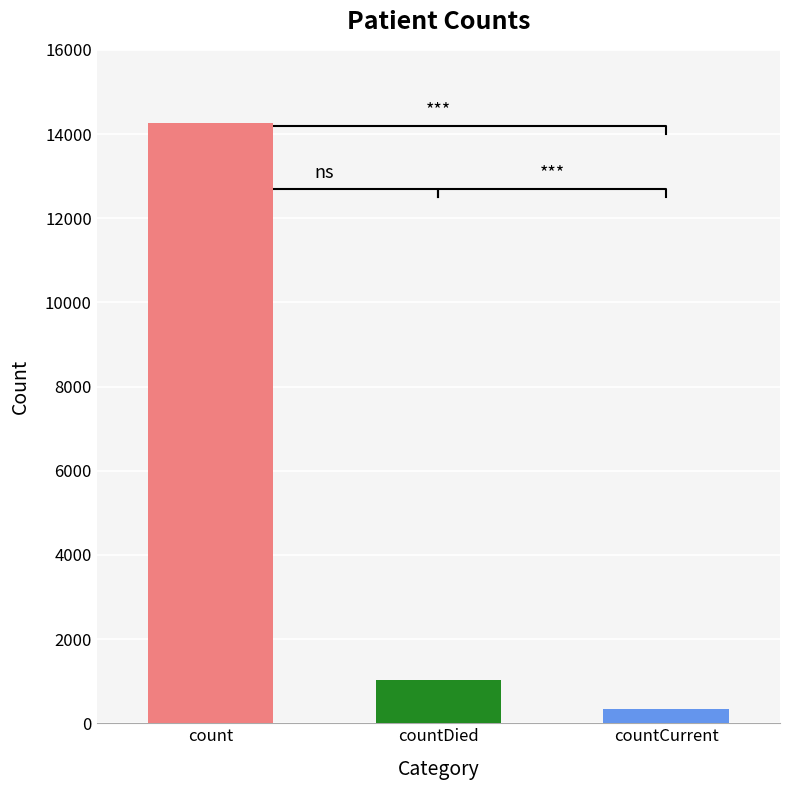

Which category has the highest value across all series?

count